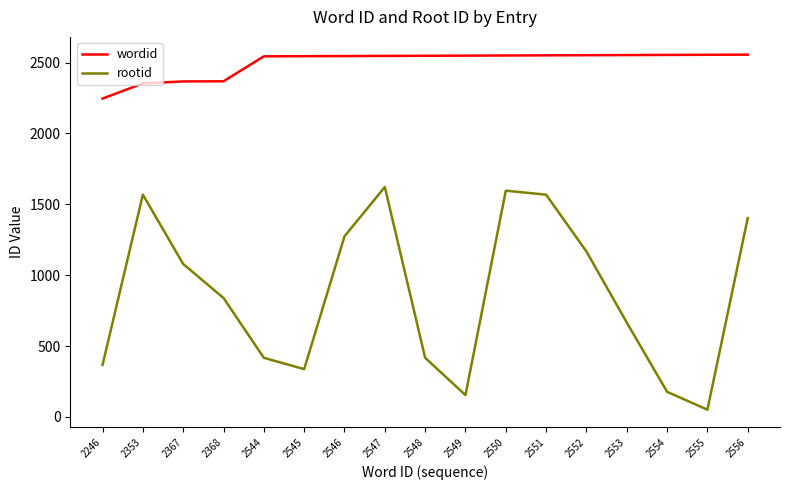

The wordid series shows 2544 at 2544. True or false?

True